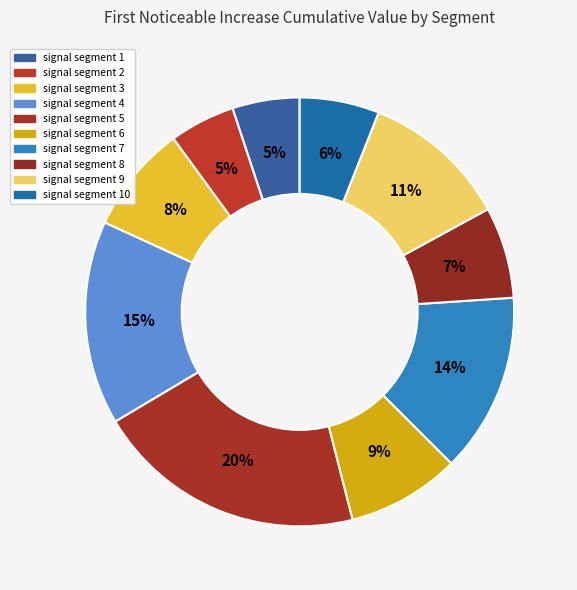

Count the number of slices in the pie.

10